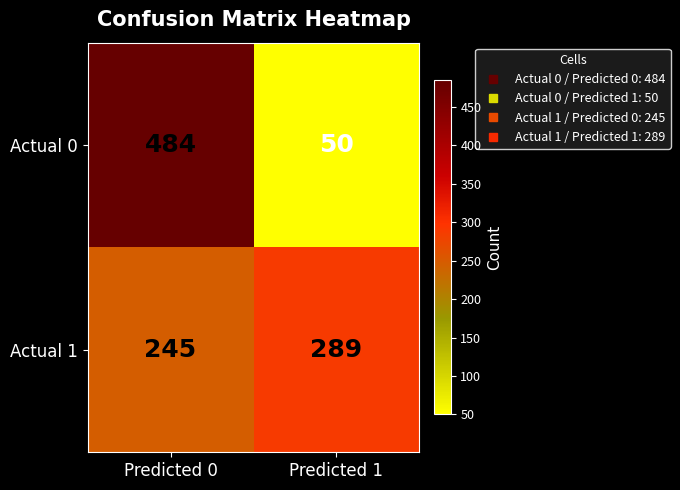

Reading left to right, list all the values displayed in this chart.

Actual 0: Predicted 0=484	Predicted 1=50
Actual 1: Predicted 0=245	Predicted 1=289